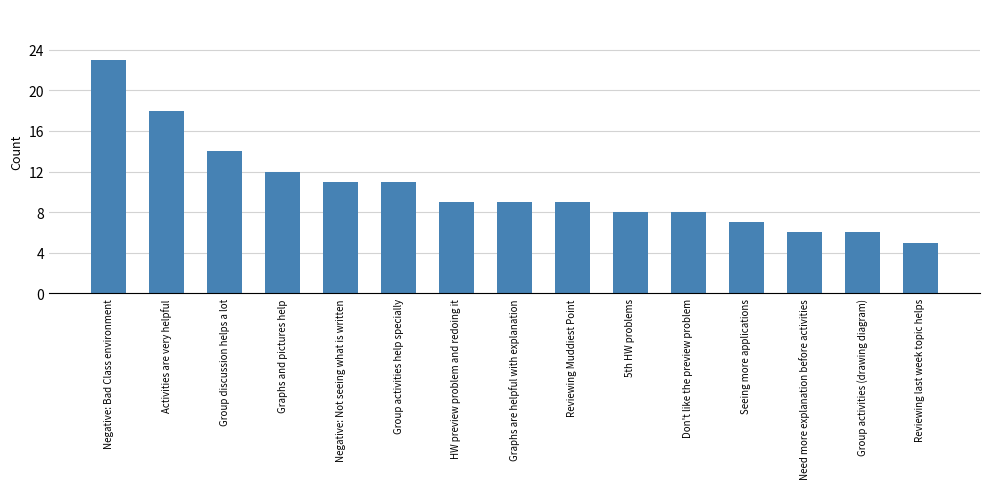

What is the difference between the second highest and second lowest values?

12